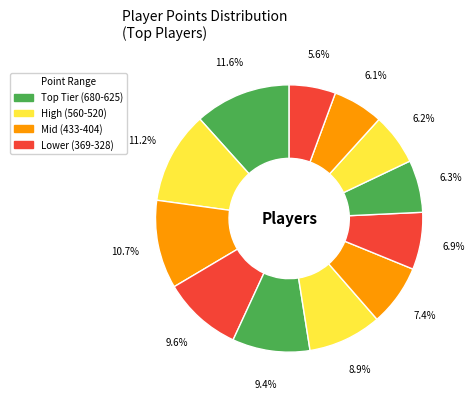

How many slices are in this pie chart?

12